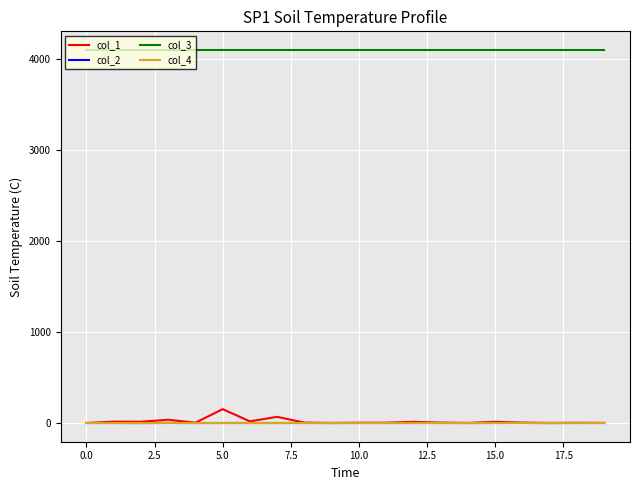

Which series has the largest total across all categories?

col_3